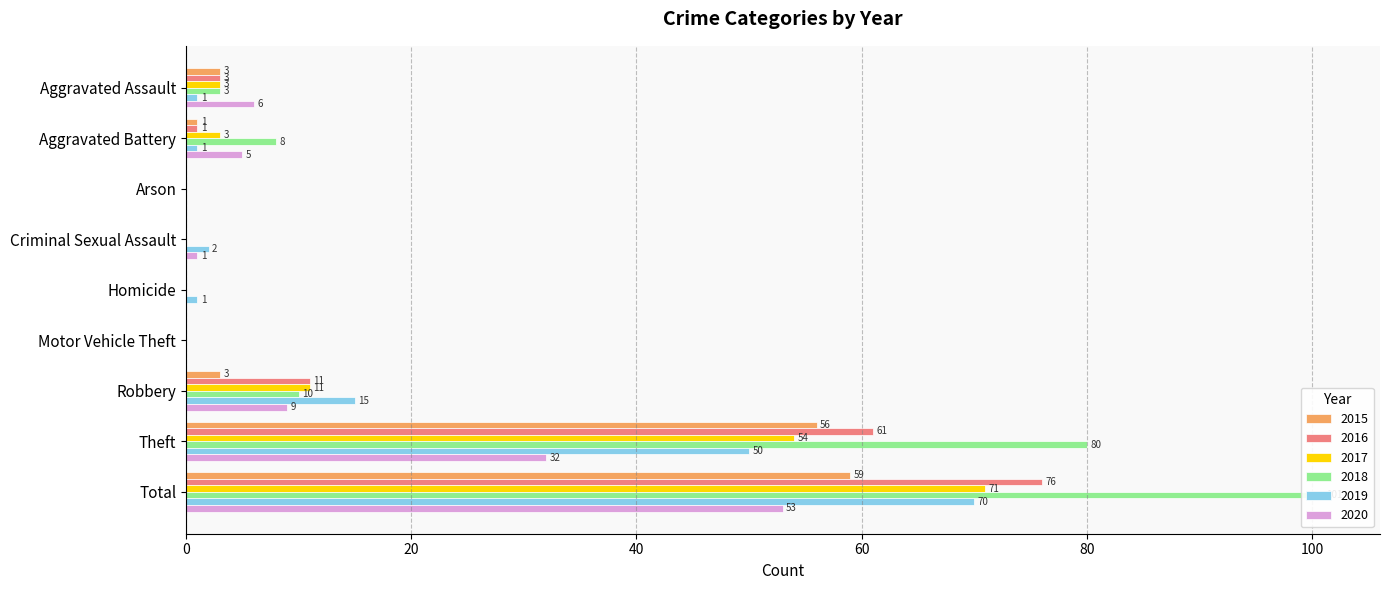

Where is 2019 nearest to the value 35?

Theft